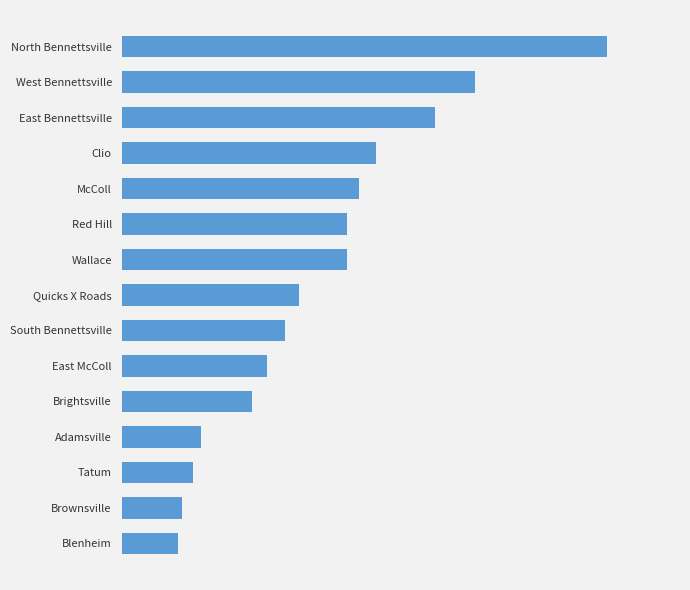

What is the greatest value displayed?

2458